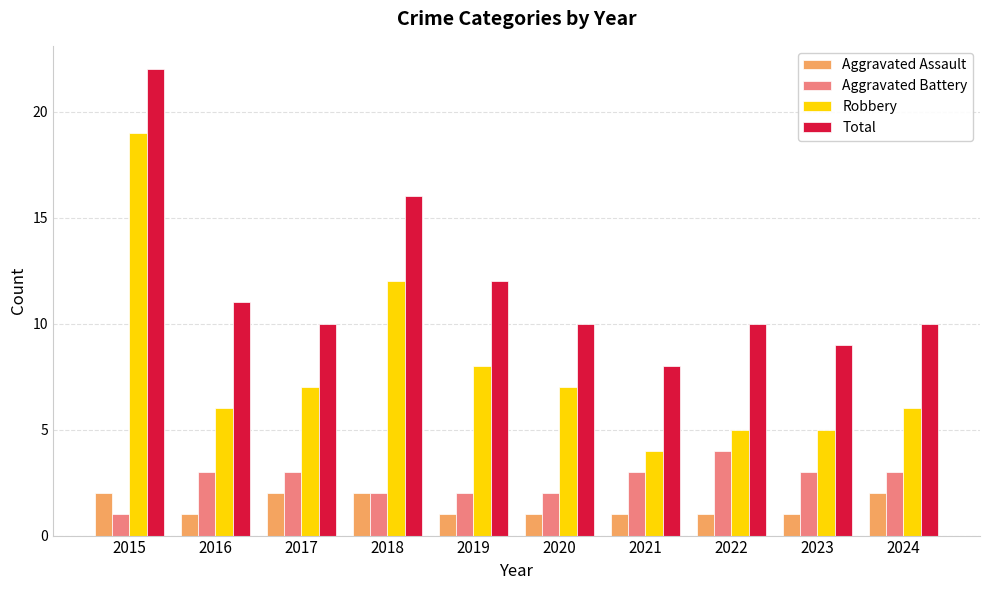

At 2024, list the series in order from smallest to largest.

Aggravated Assault, Aggravated Battery, Robbery, Total